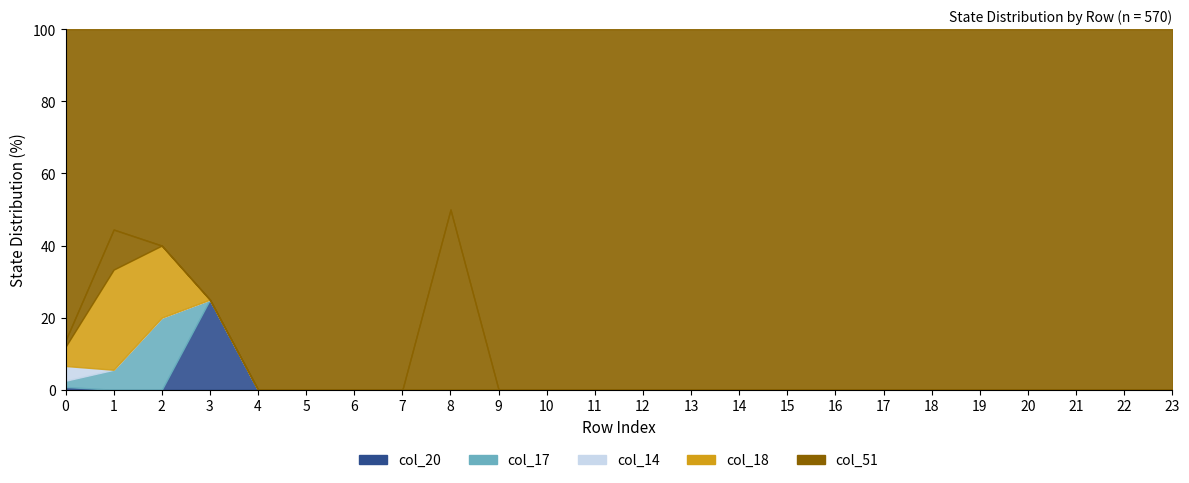

Between 18 and 2, which is larger?

2